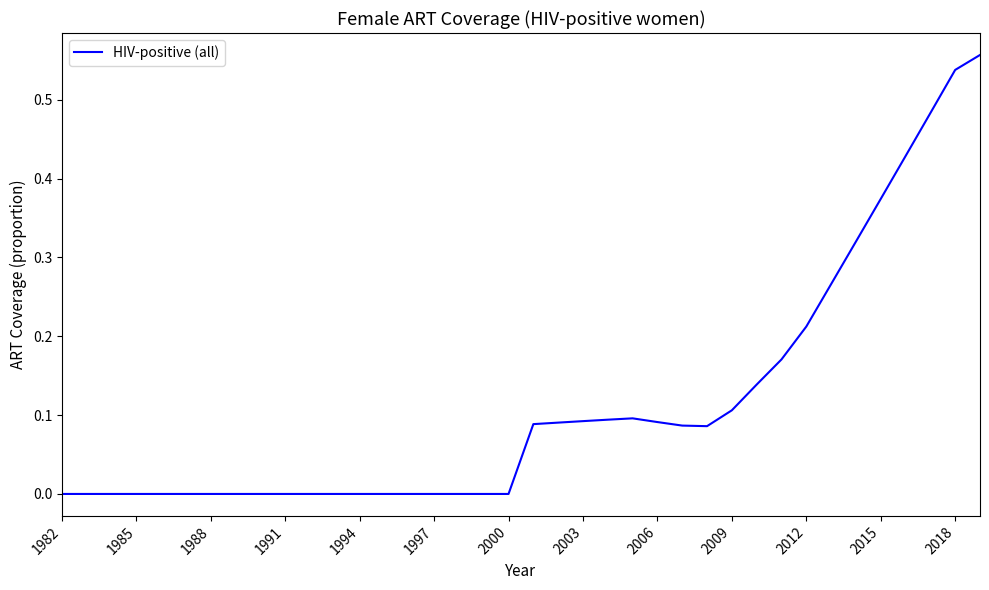

Reading left to right, what are all the values shown in this chart?

0.0	0.0	0.0	0.0	0.0	0.0	0.0	0.0	0.0	0.0	0.0	0.0	0.0	0.0	0.0	0.0	0.0	0.0	0.0	0.1	0.1	0.1	0.1	0.1	0.1	0.1	0.1	0.1	0.1	0.2	0.2	0.3	0.3	0.4	0.4	0.5	0.5	0.6